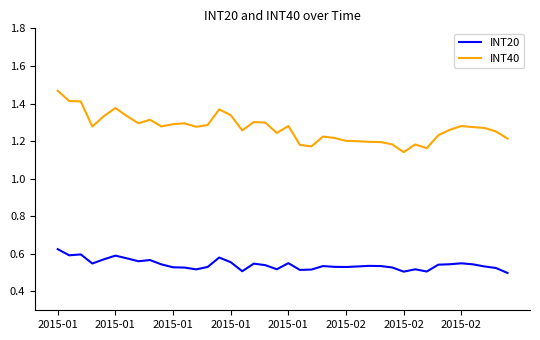

Rank the series by their maximum value, from highest to lowest.

INT40, INT20